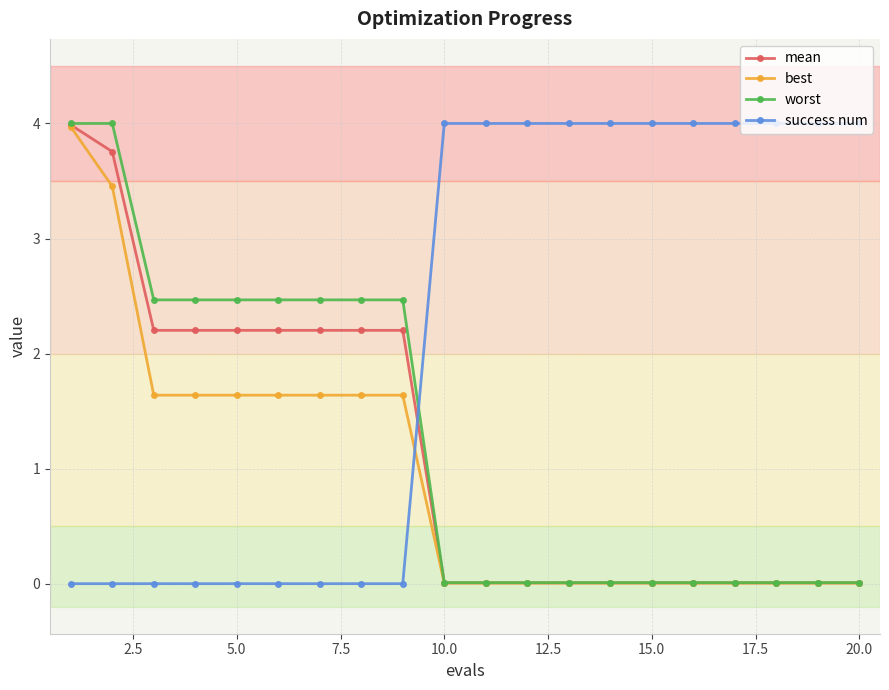

What is the greatest value displayed?

4.0